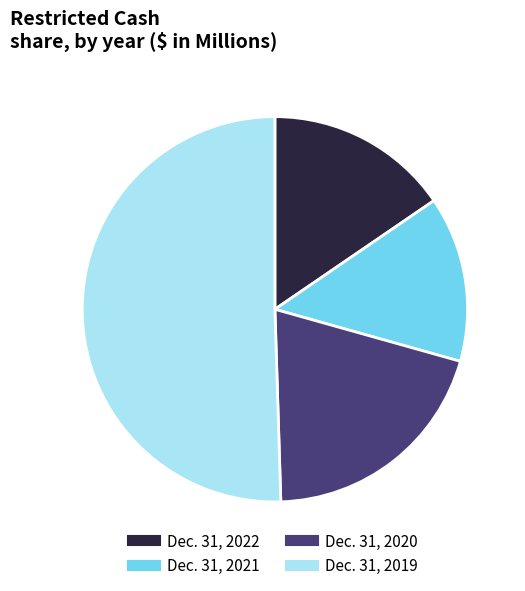

Which slice is the largest?

Dec. 31, 2019